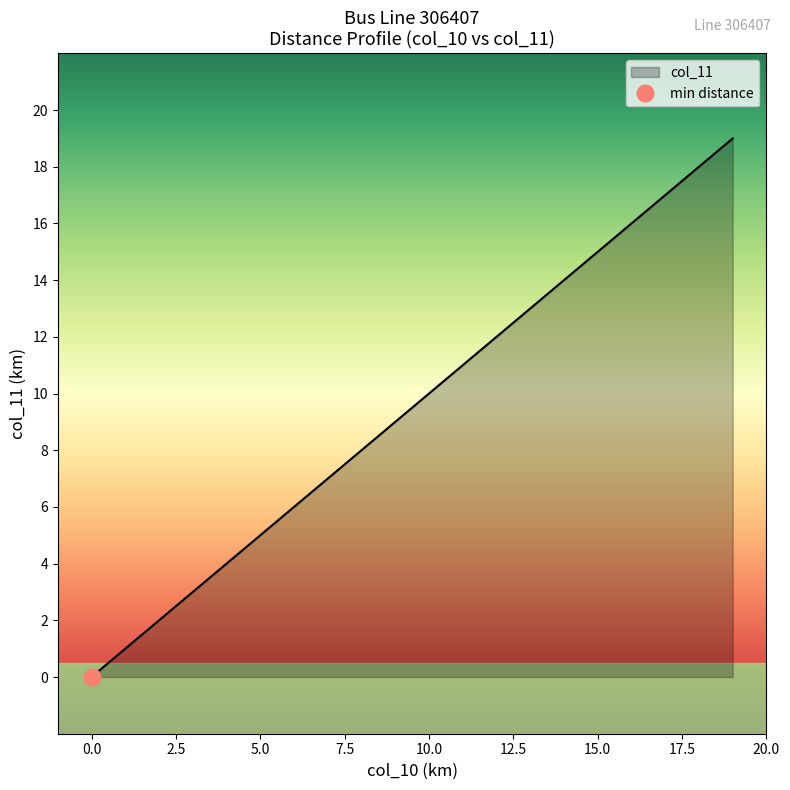

True or false: there are more than 2 points higher than both neighbors.

False